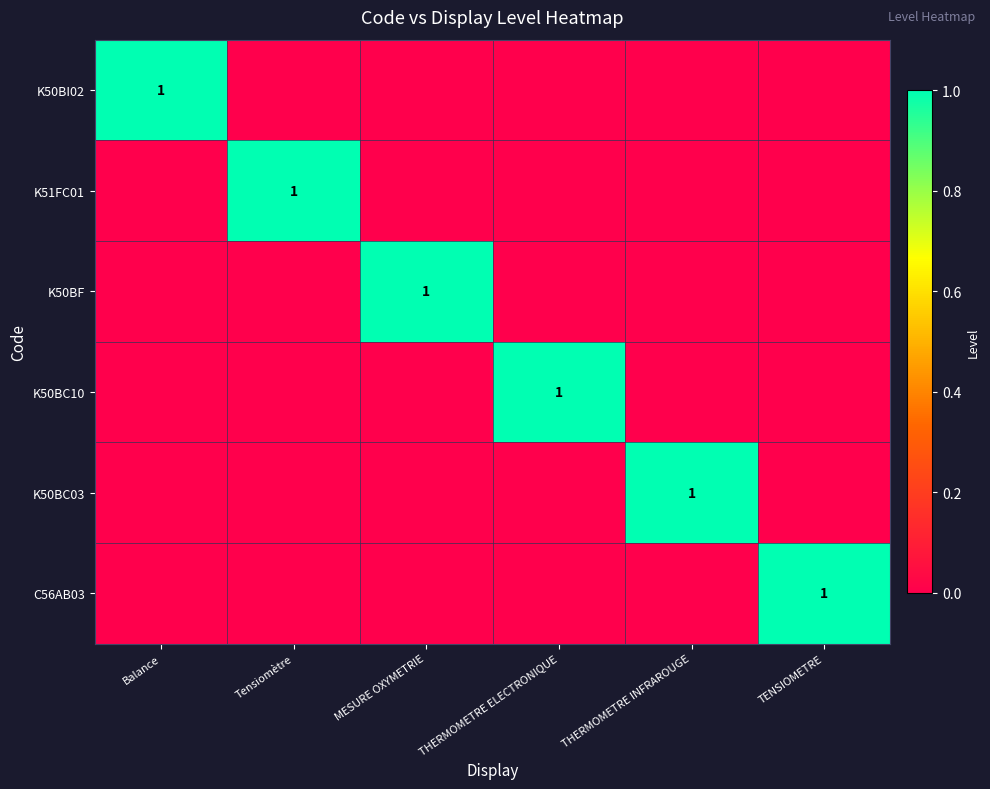

What is the spread (max minus min) of values at MESURE OXYMETRIE?

1